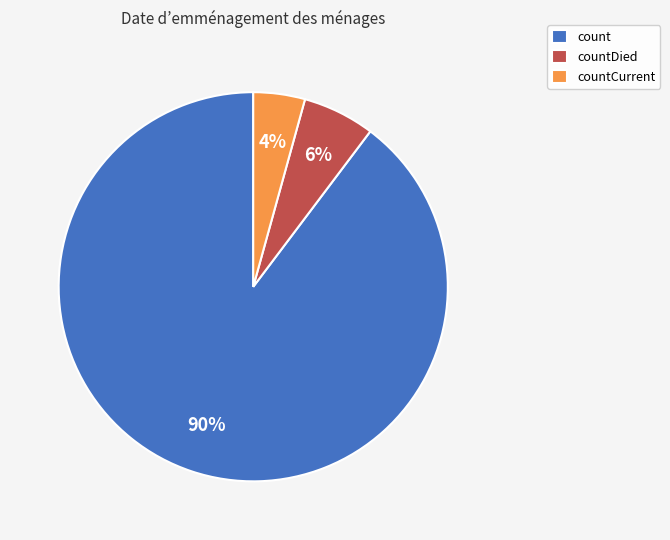

How many segments does this pie chart have?

3